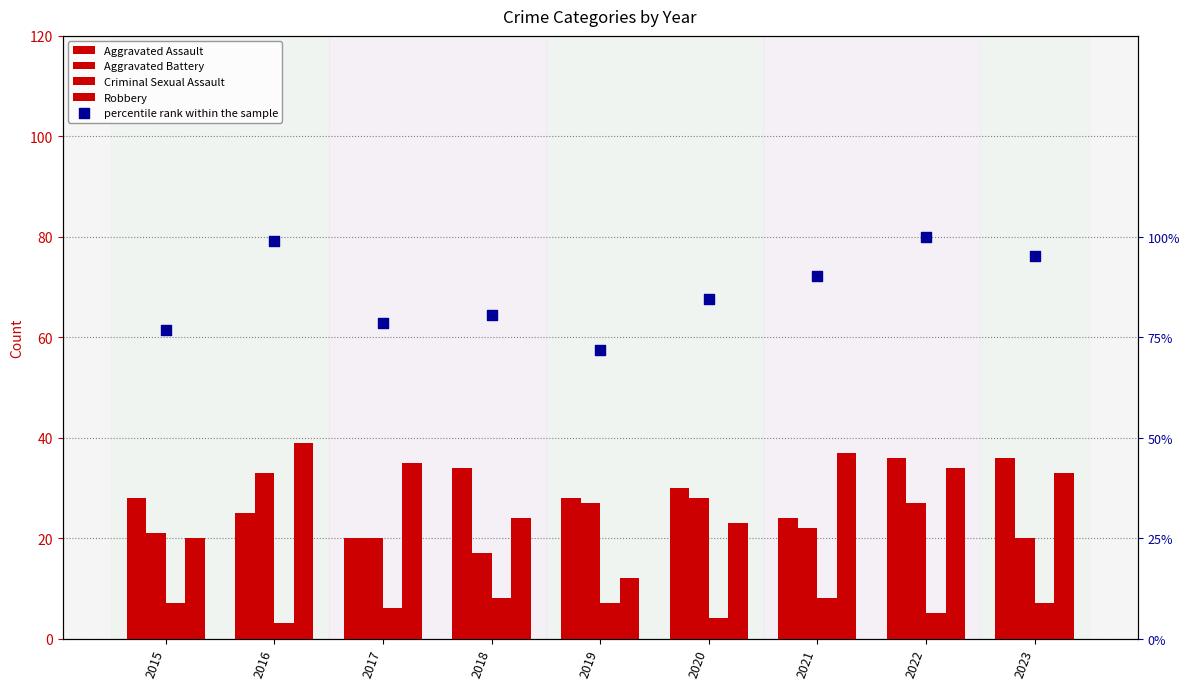

Which series has the widest spread of Y values?

percentile rank within the sample